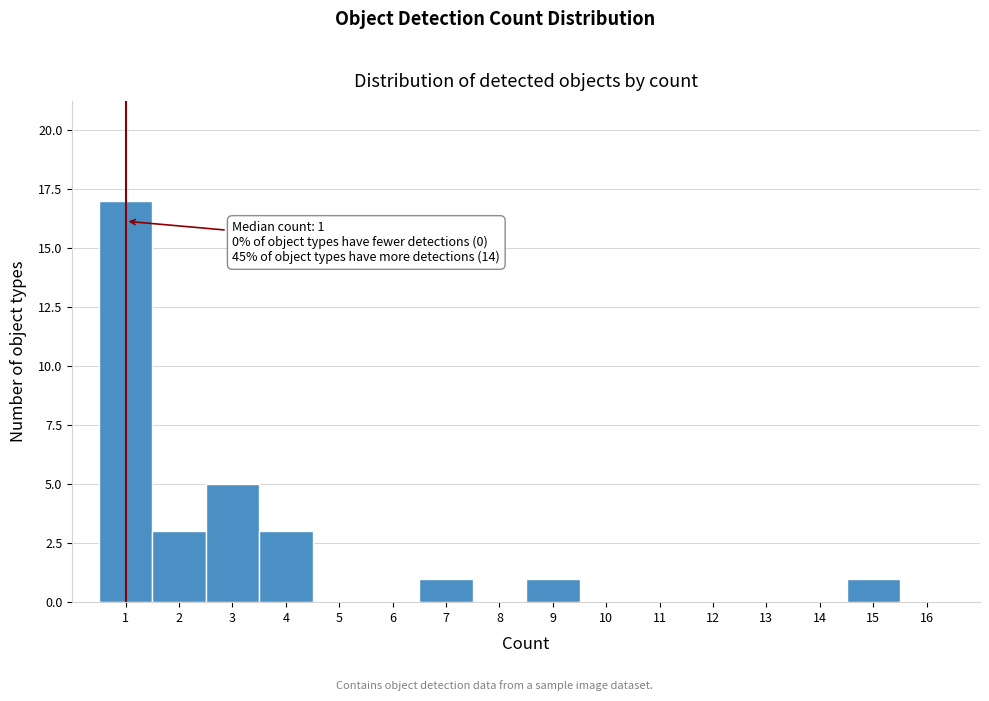

Over which range of the x-axis is the bar tallest?

0.5 to 1.5